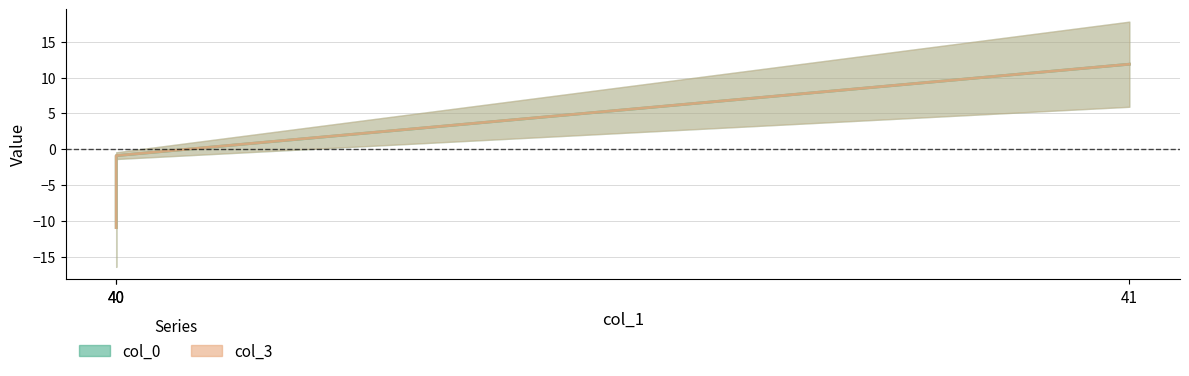

Which series has the largest total across all categories?

col_3